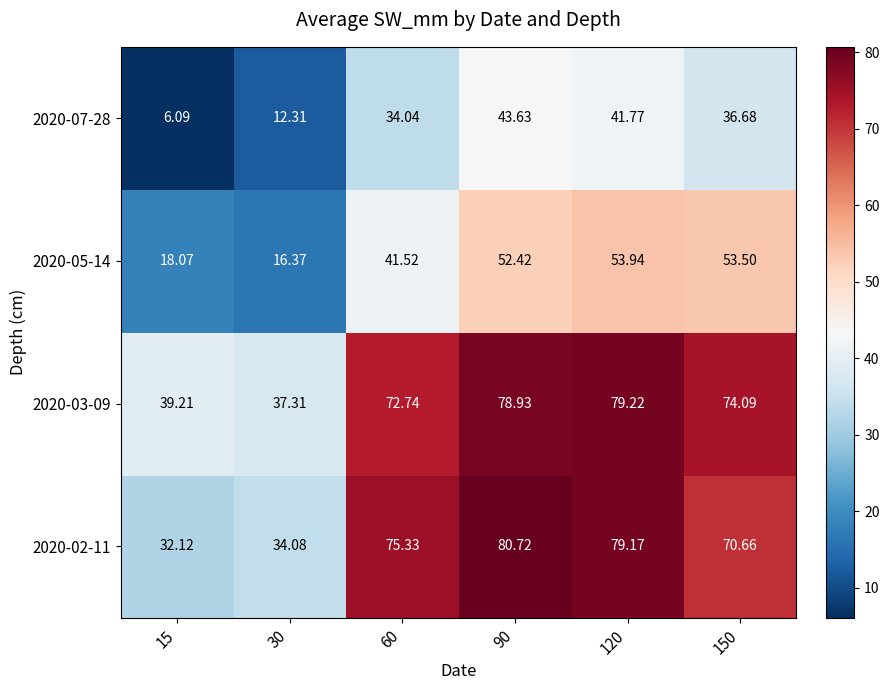

How many series are shown in this chart?

4